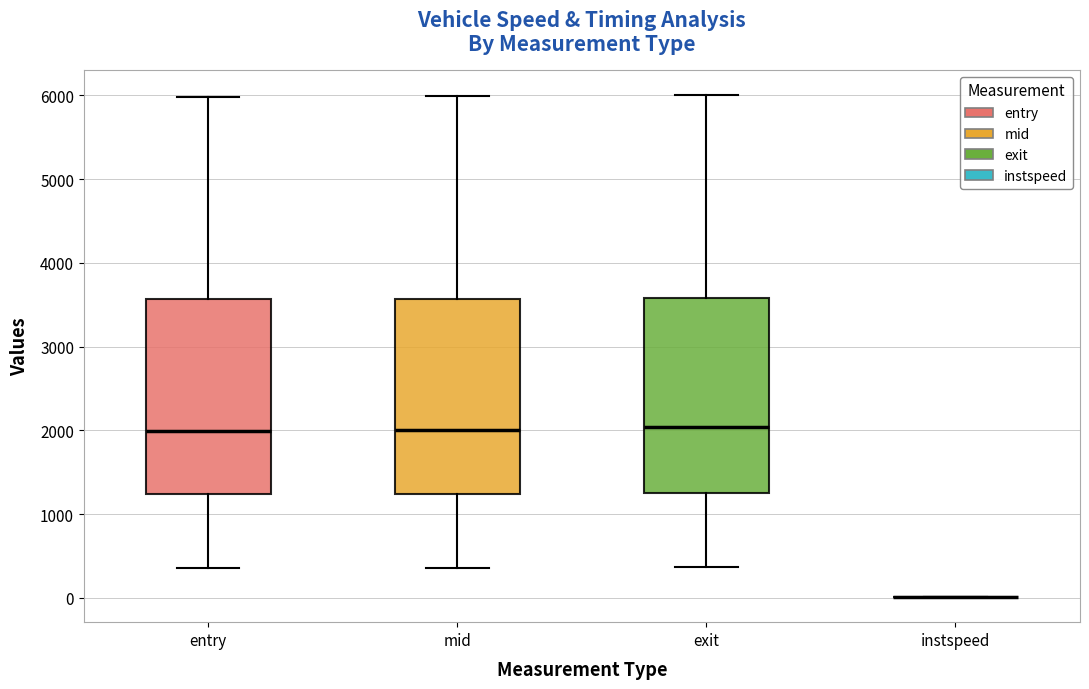

Reading left to right, transcribe this box plot: for each box, give where its median line is, the range the box spans, and where its two whiskers end, as read against the y-axis. The values are not printed on the chart, so give them approximately, as read against the axis.

entry: median 2000, box 1200 to 3600, whiskers 400 to 6000
mid: median 2000, box 1200 to 3600, whiskers 400 to 6000
exit: median 2000, box 1300 to 3600, whiskers 400 to 6000
instspeed: box collapsed to a line at 0, whiskers 0 to 0